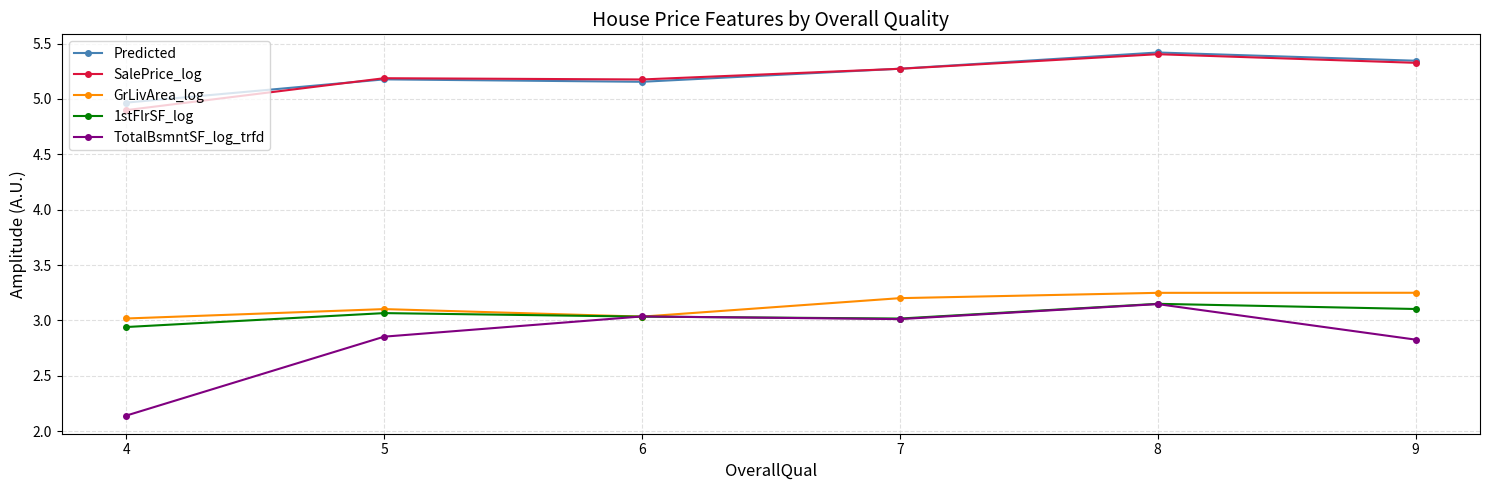

Does the chart have visible grid lines?

Yes